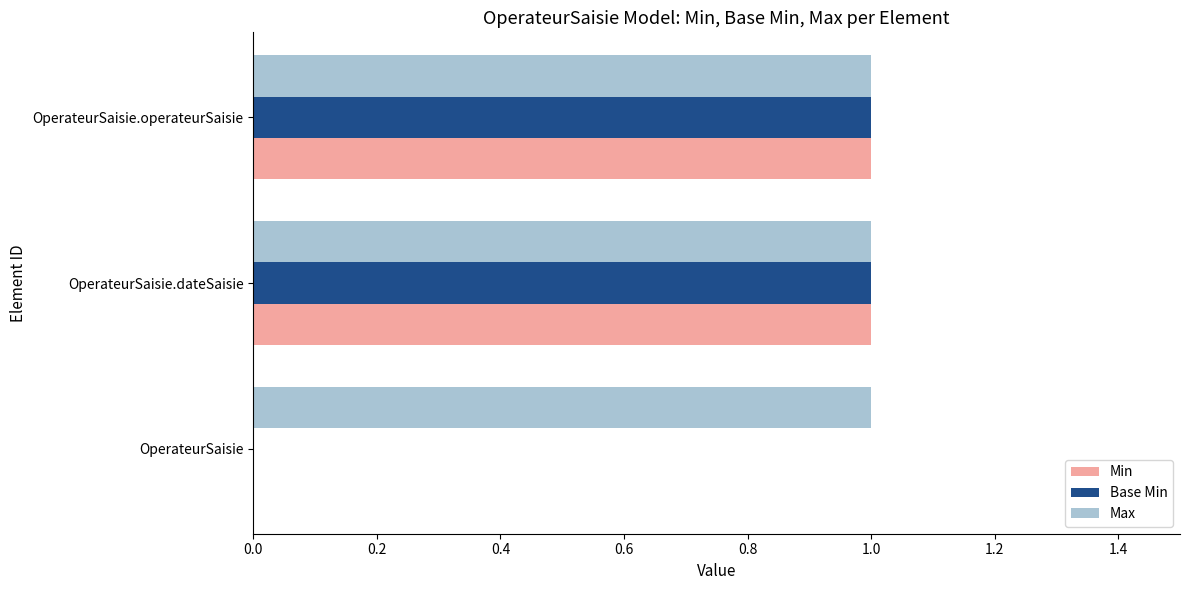

The Min series shows 0 at OperateurSaisie.dateSaisie. True or false?

False